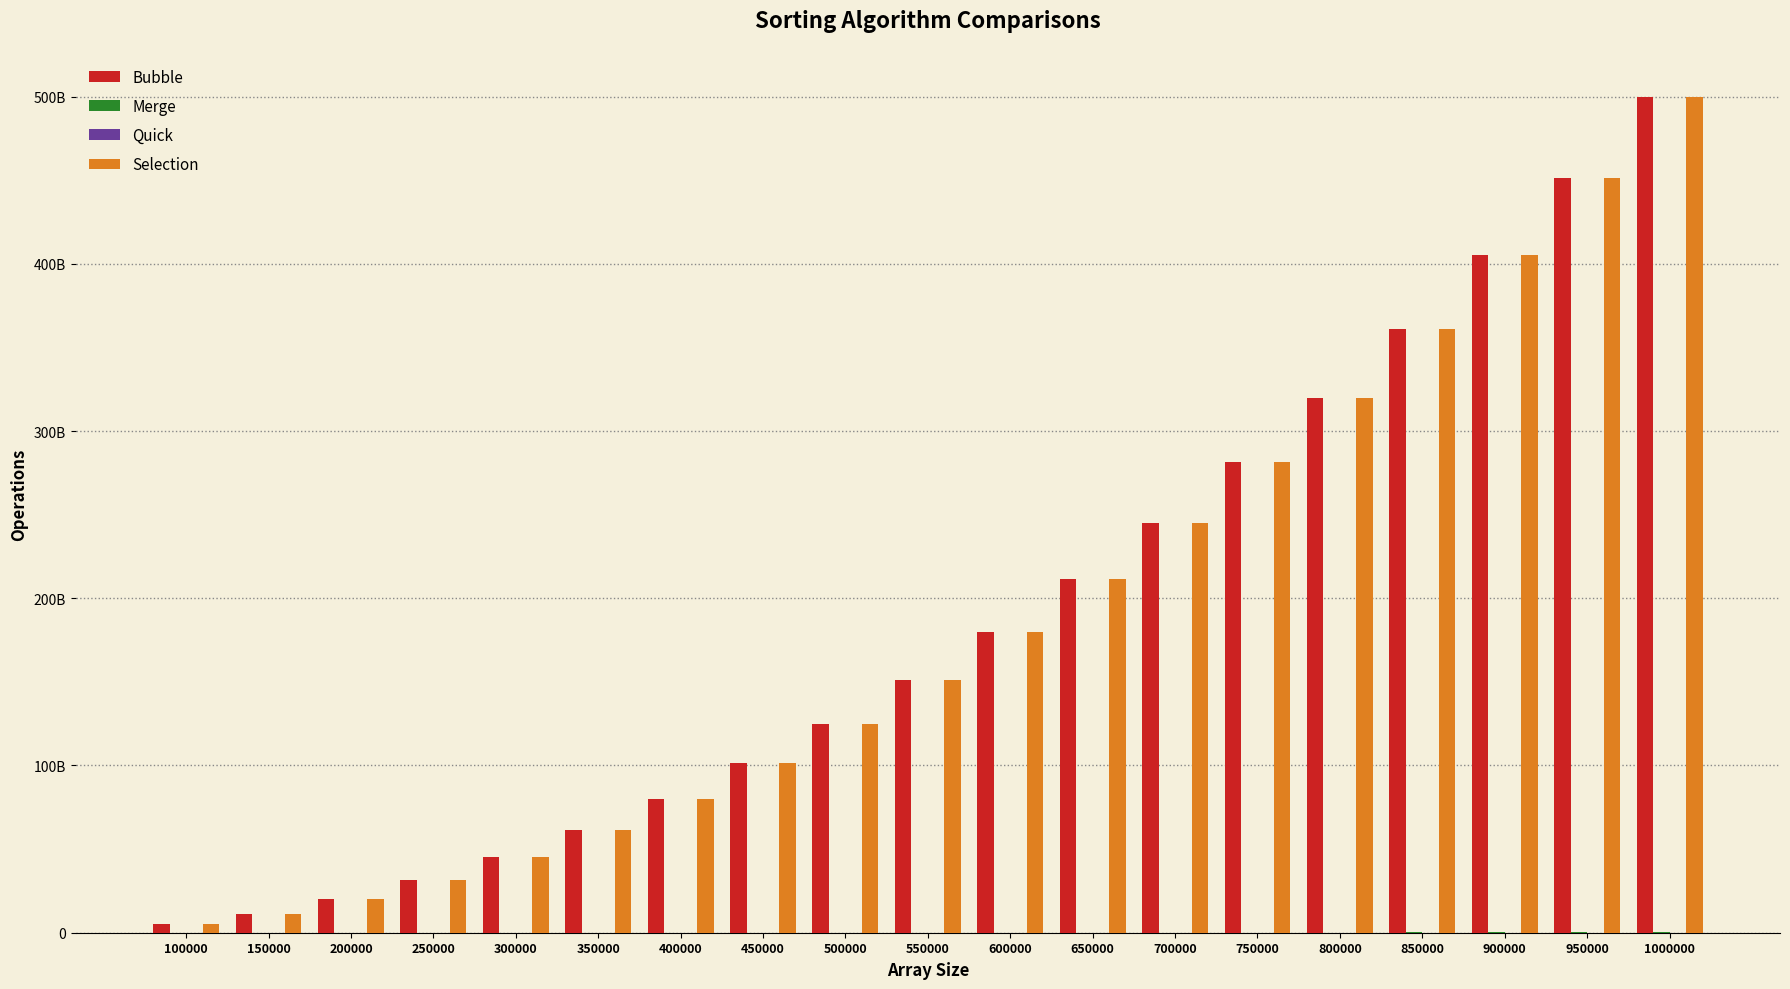

Rank the categories by Quick value from lowest to highest.

100000, 150000, 200000, 250000, 300000, 350000, 400000, 450000, 500000, 550000, 600000, 650000, 700000, 750000, 800000, 850000, 900000, 950000, 1000000